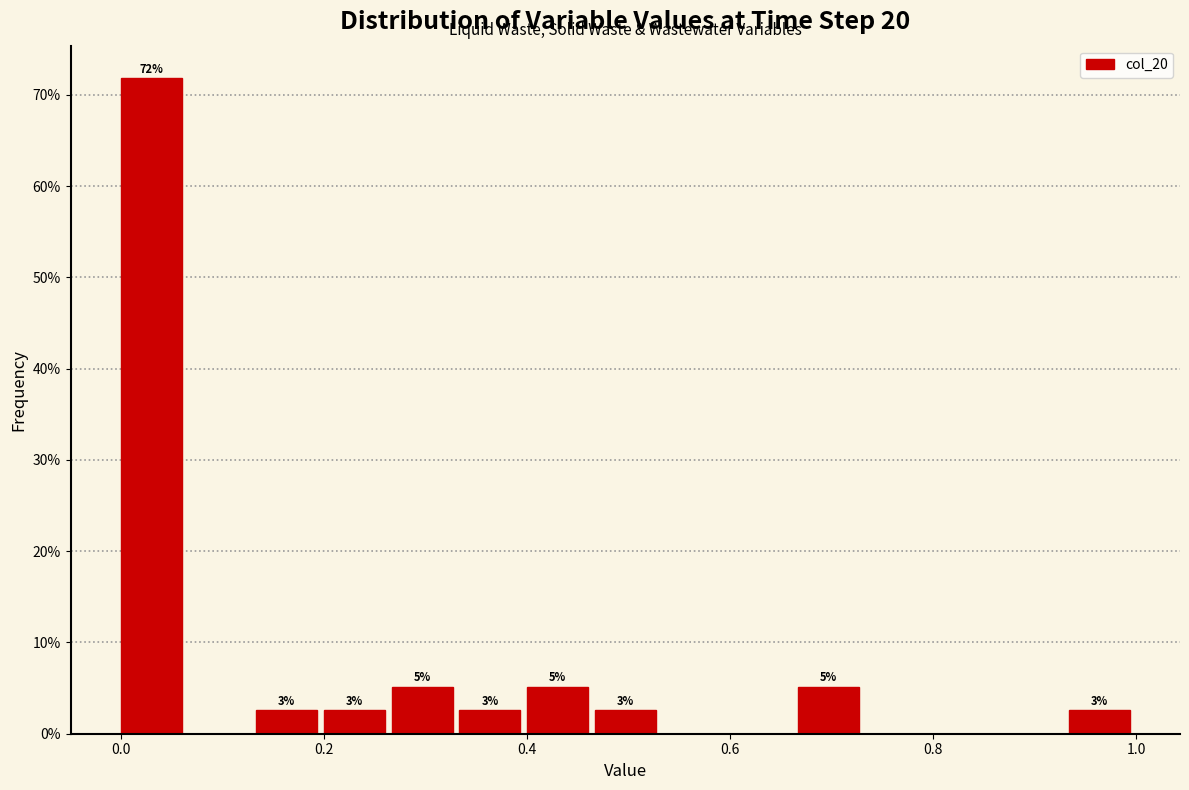

Around what value on the x-axis is the tallest bar? Give the approximate position of its centre, as read against the axis.

0.04